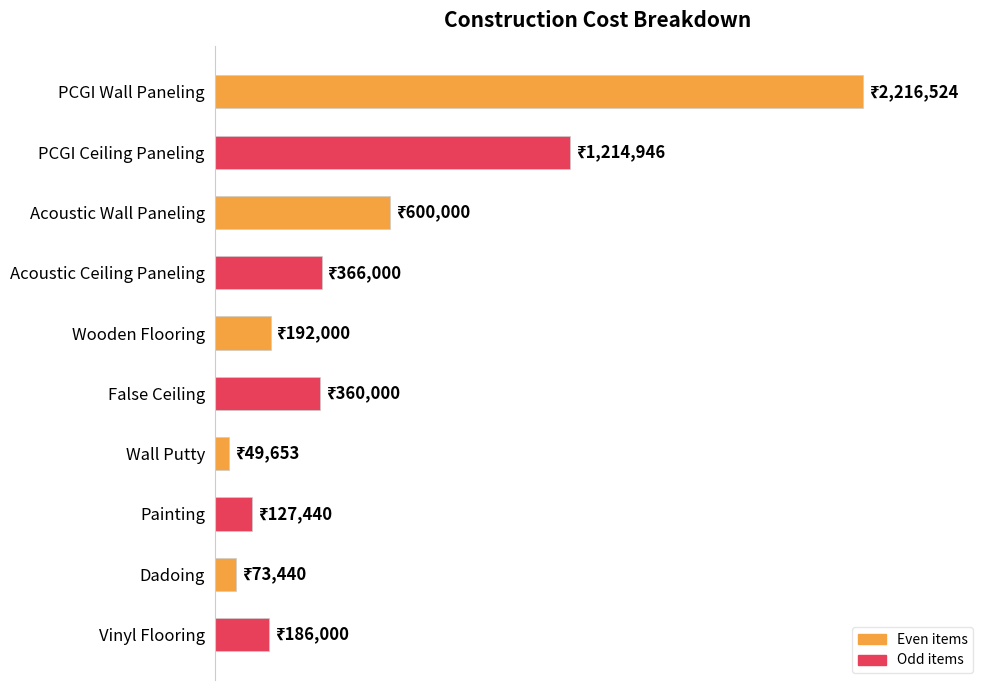

What is the greatest value displayed?

2216524